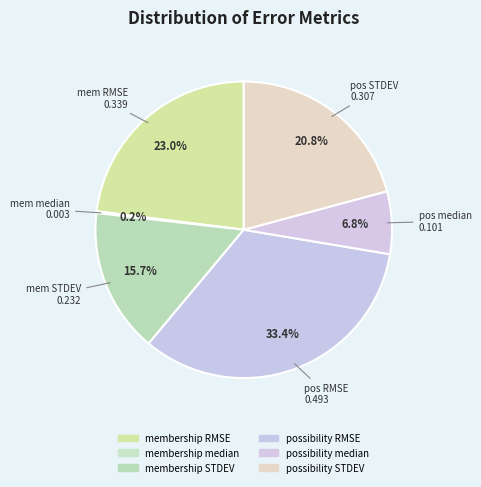

Is there any slice that represents more than half of the pie?

No